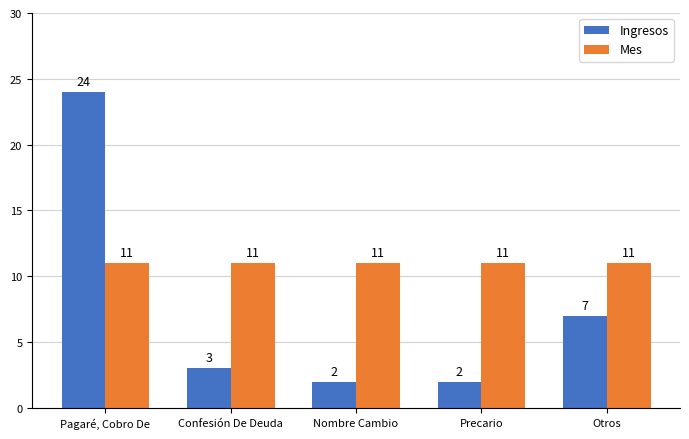

At Confesión De Deuda, list the series in order from largest to smallest.

Mes, Ingresos